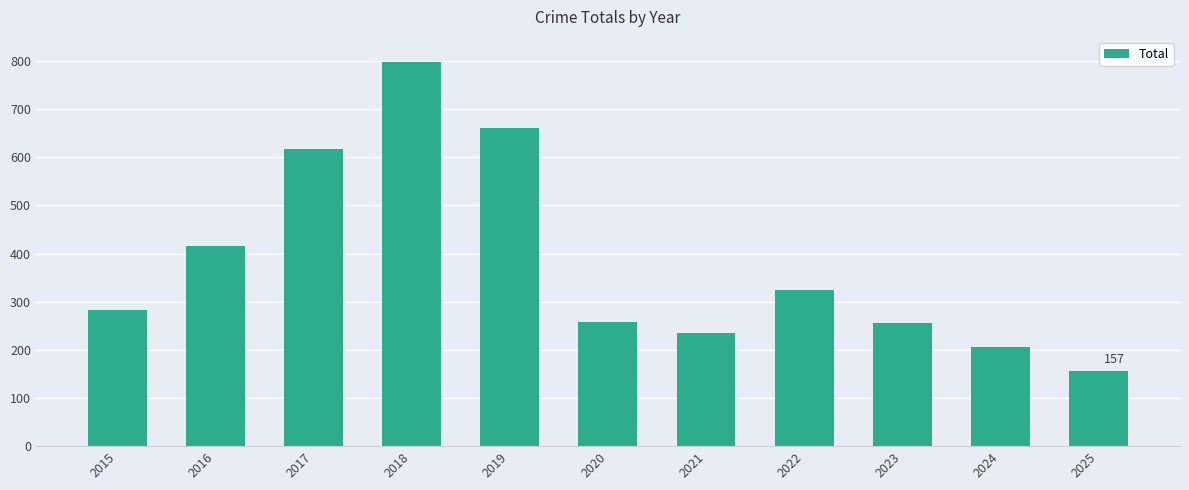

What is the difference between the maximum and minimum values?

640